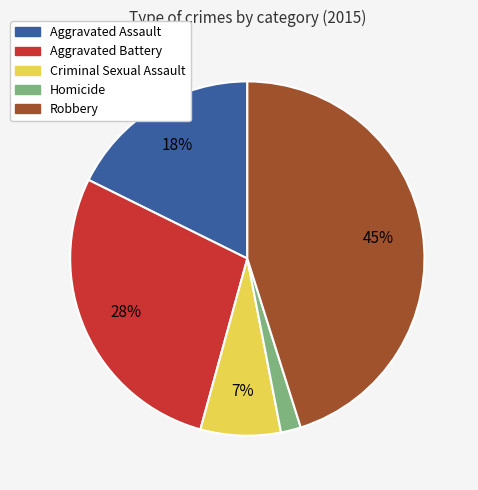

Does Homicide represent more than half of the total?

No